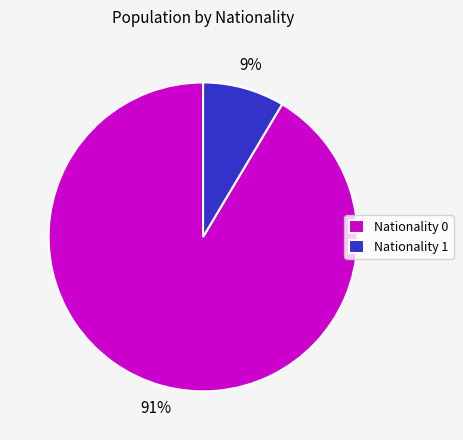

Is there any slice that represents more than half of the pie?

Yes